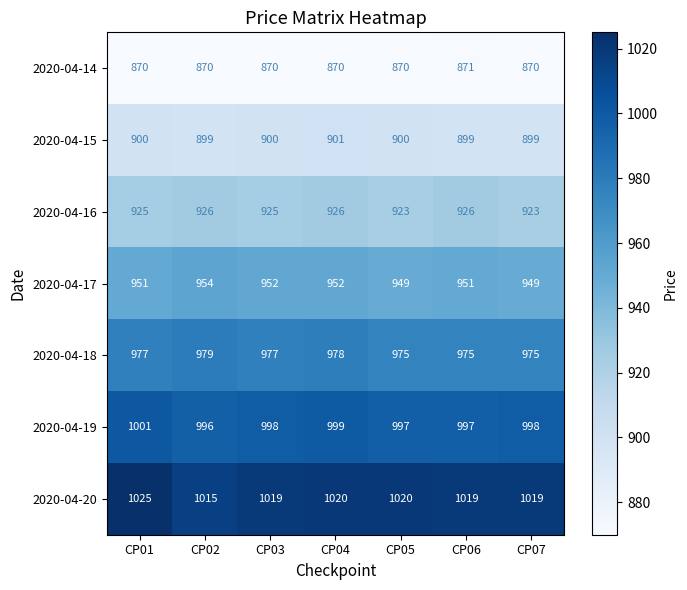

Count the number of data series in this chart.

7